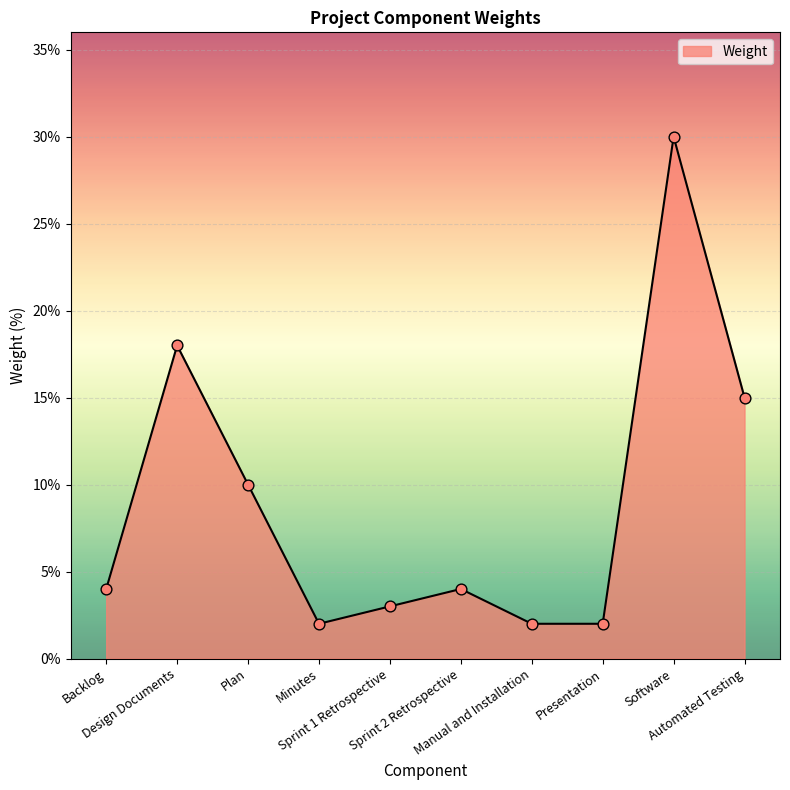

What is the ratio of the value at Software to the value at Automated Testing?

2.0